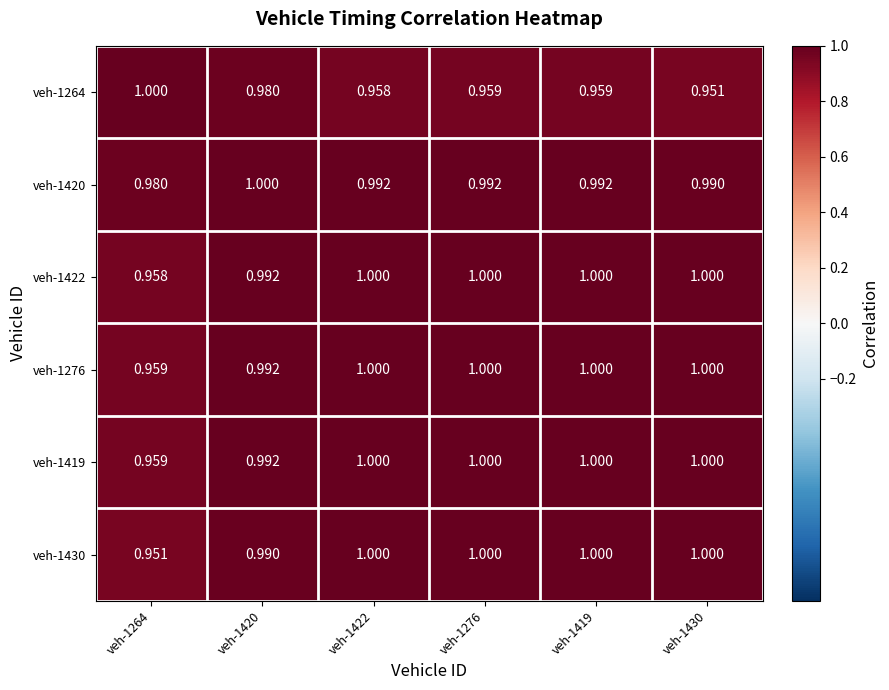

Count the number of data series in this chart.

6